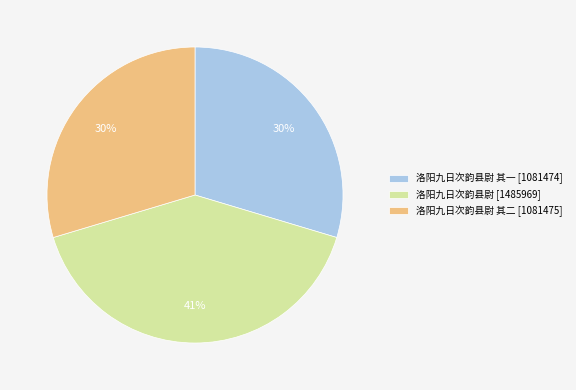

Is there a majority slice in this chart?

No